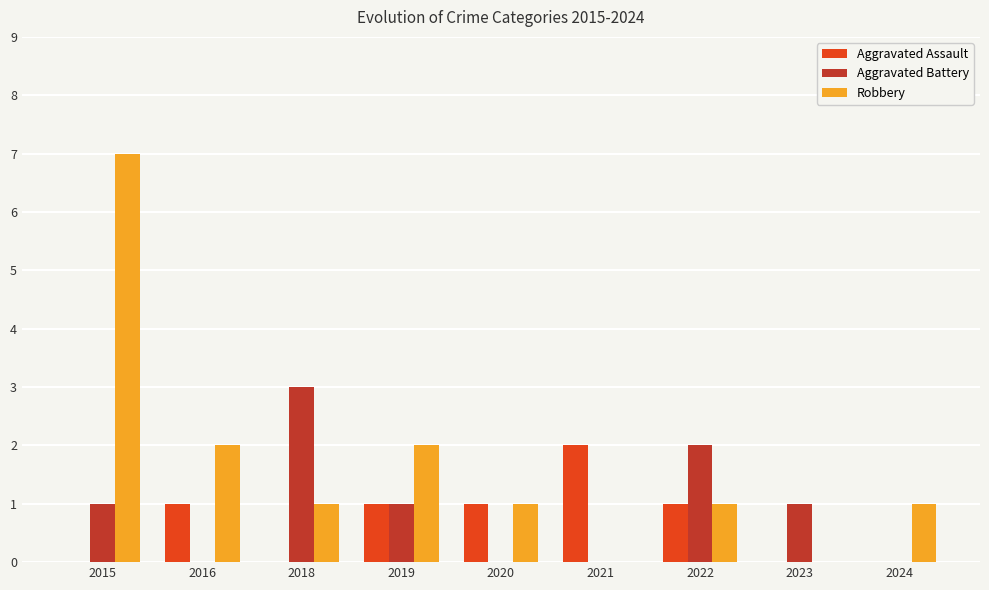

The Robbery series shows 1 at 2022. True or false?

True